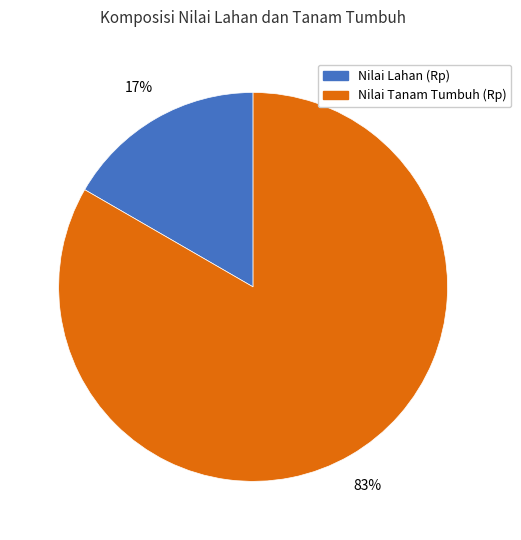

Which category accounts for the majority?

Nilai Tanam Tumbuh (Rp)